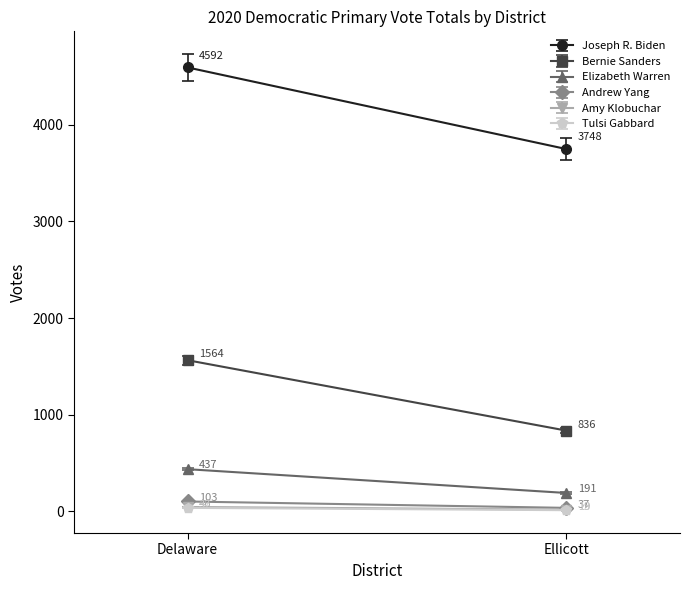

At which label is Amy Klobuchar closest to 32?

Ellicott